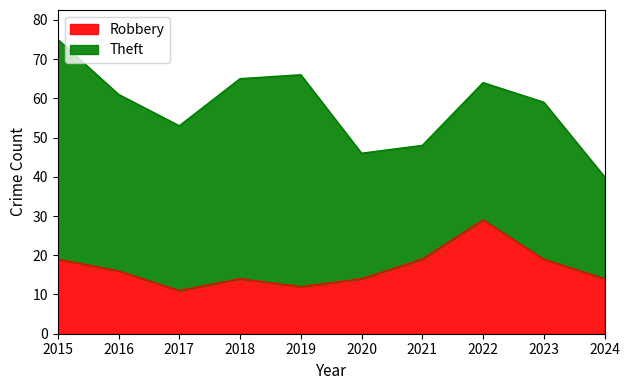

What is the sum of the values at 2018 and 2015?

33